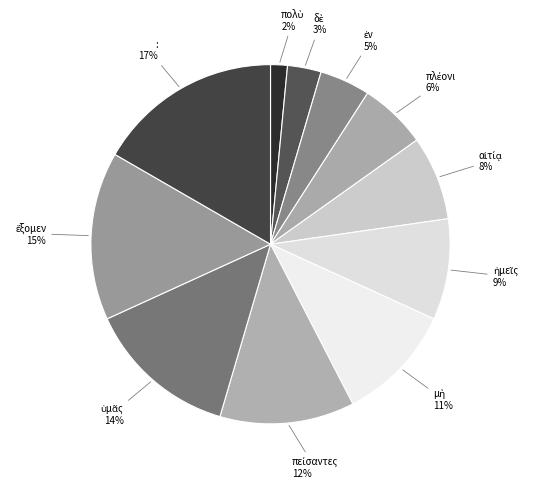

What percentage is the : slice, to the nearest percent?

17%